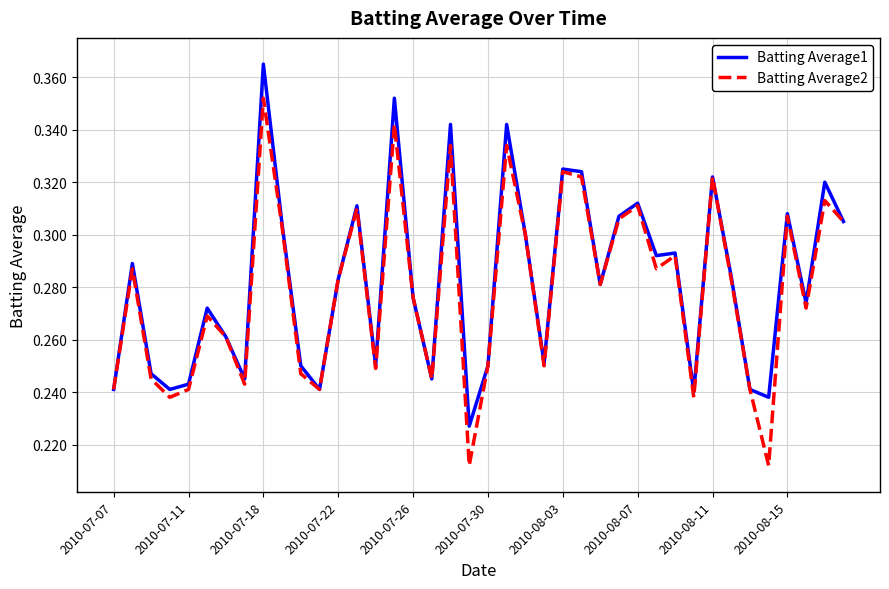

Which series has the largest range (max minus min)?

Batting Average2